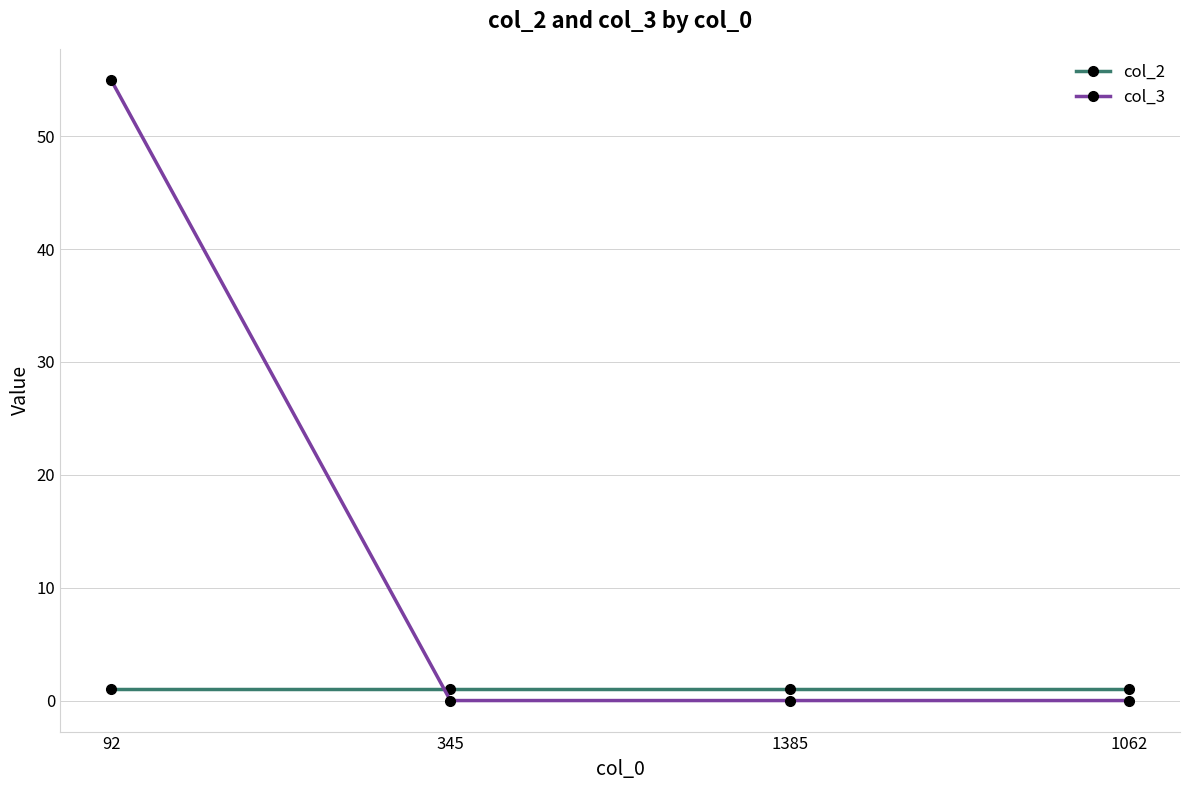

How many intersections are there between col_3 and col_2?

1